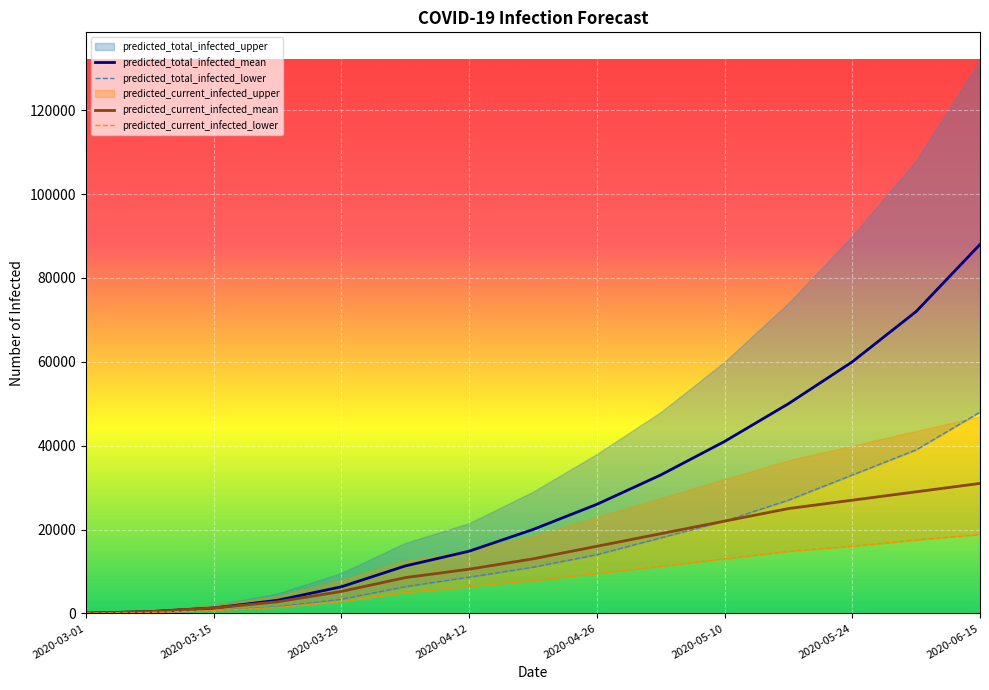

True or false: predicted_current_infected_mean and predicted_total_infected_lower intersect in this chart.

False